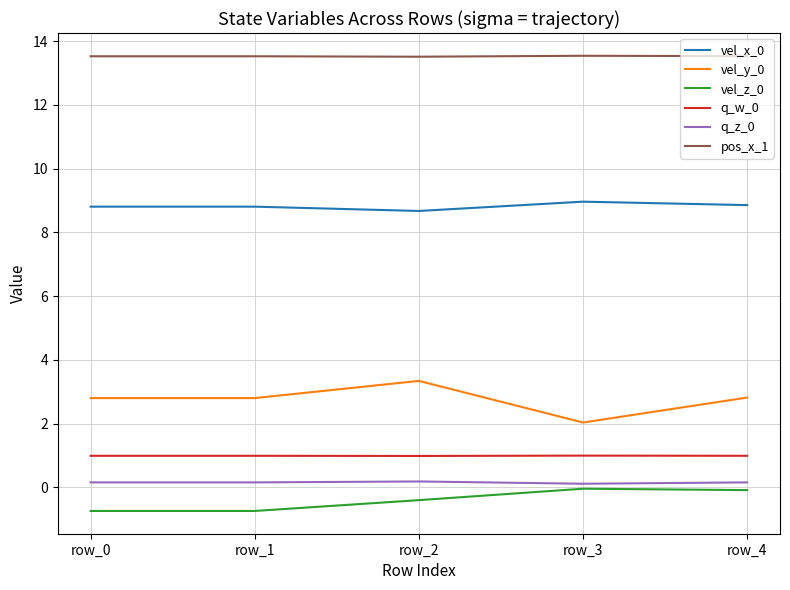

What is the sum of the vel_x_0 values at row_2 and row_0?

17.5